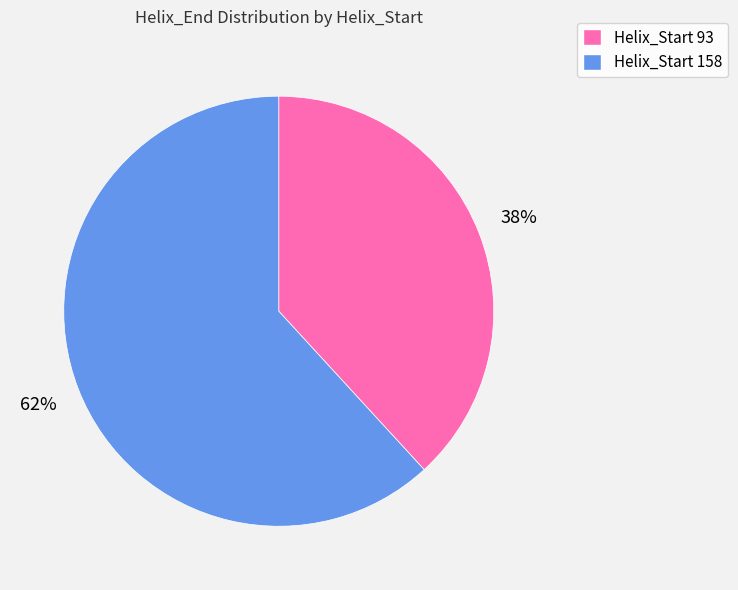

Count the number of slices in the pie.

2